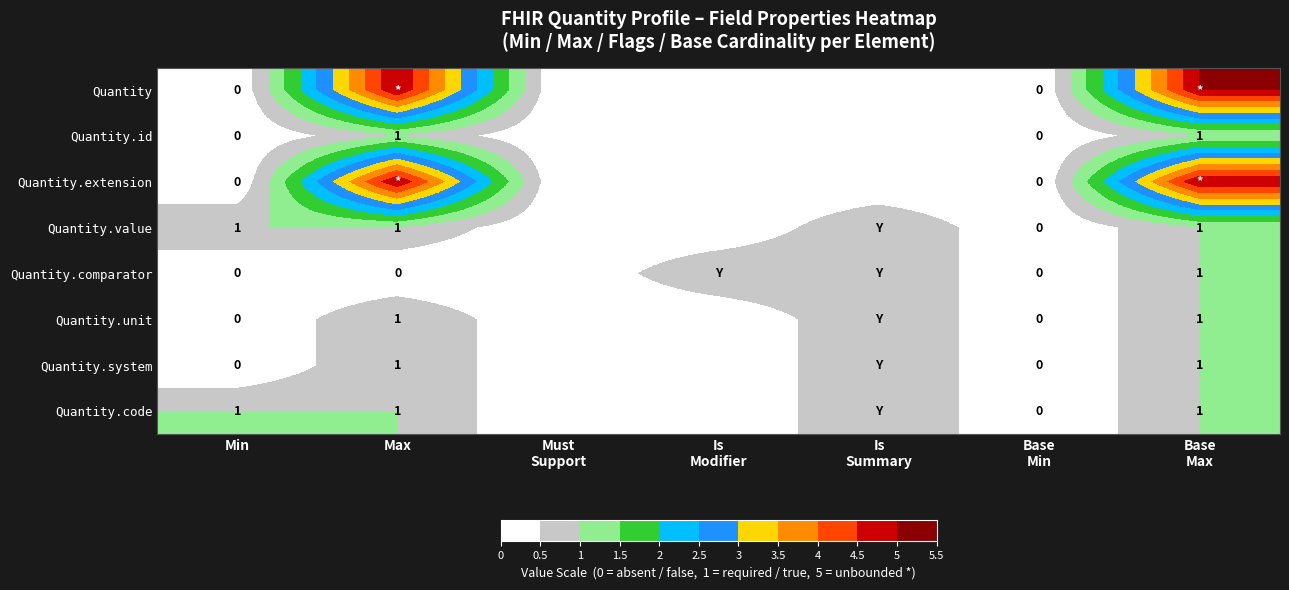

What is the difference between the second highest and second lowest values in the Quantity.comparator series?

1